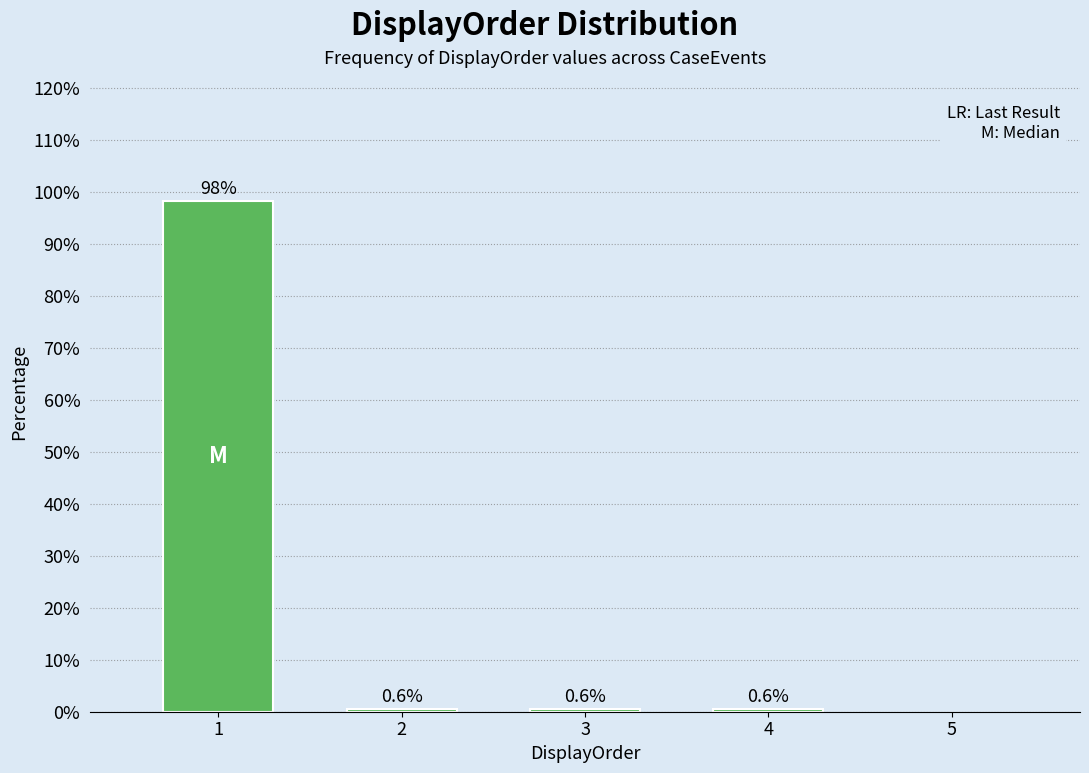

Reading right to left, what are all the values shown in this chart?

4=0.6	3=0.6	2=0.6	1=98.2